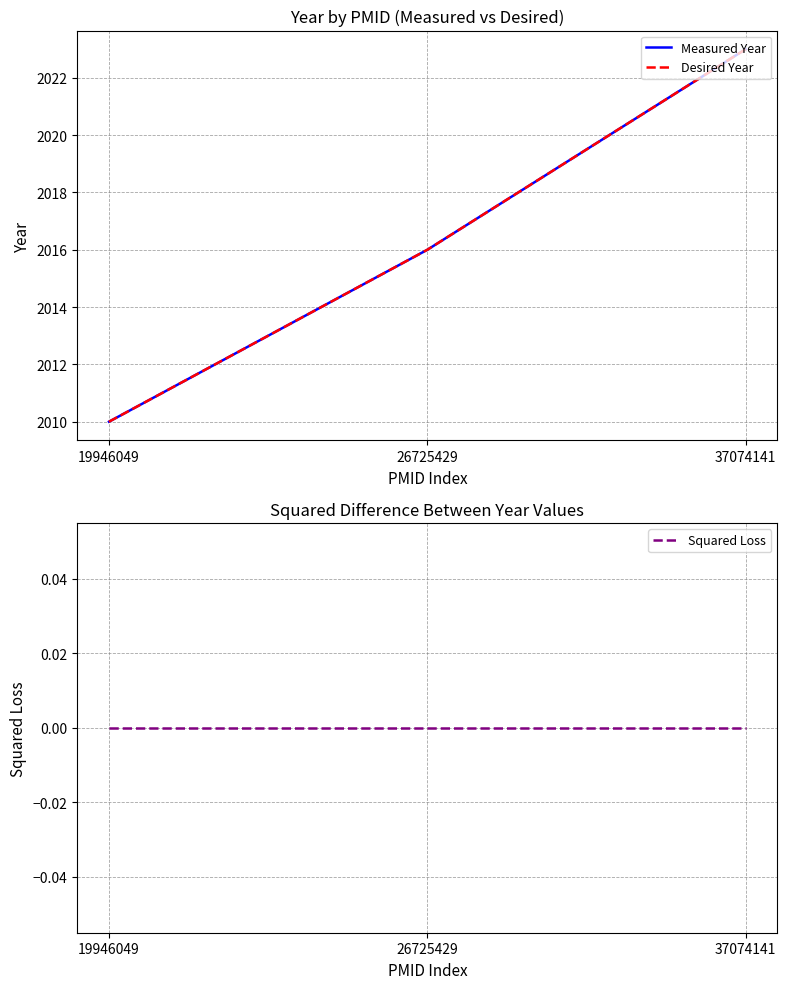

Between 26725429 and 19946049, which is larger?

26725429